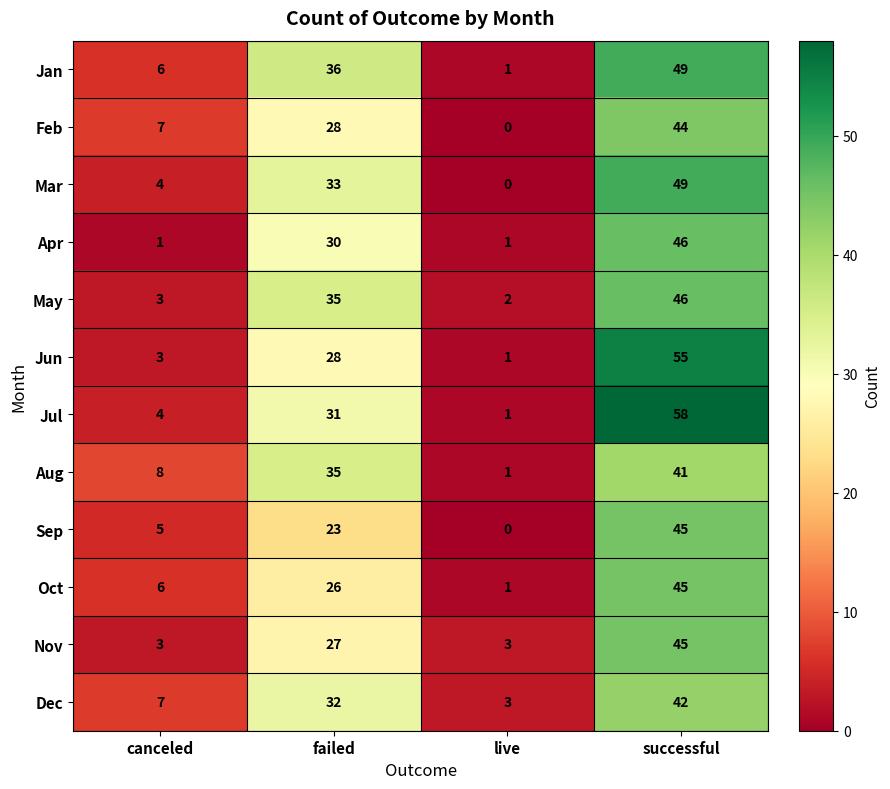

At how many categories does at least one series exceed 26?

2